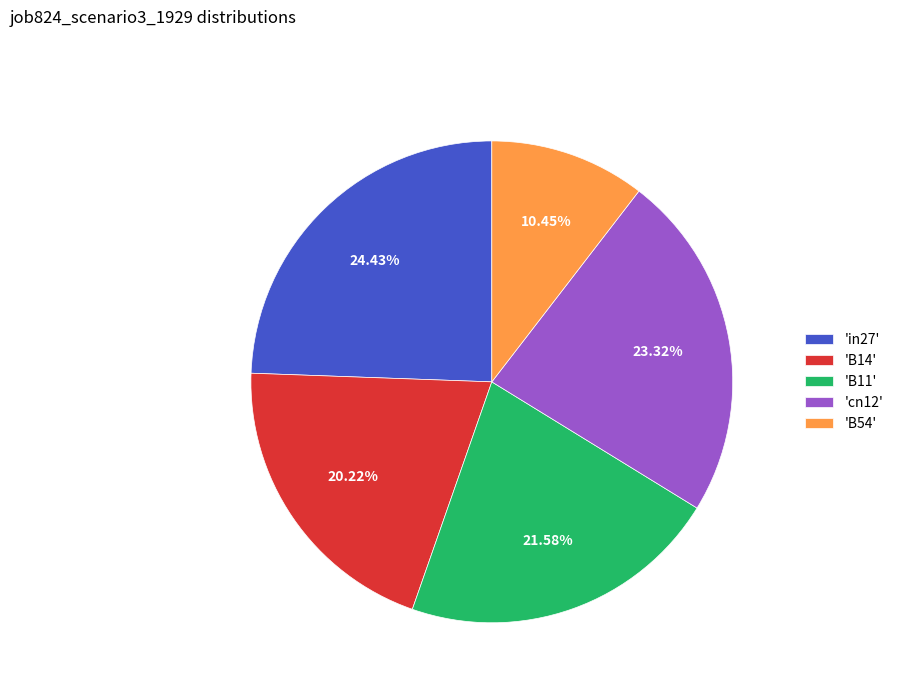

What is the largest slice in the pie chart?

'in27'